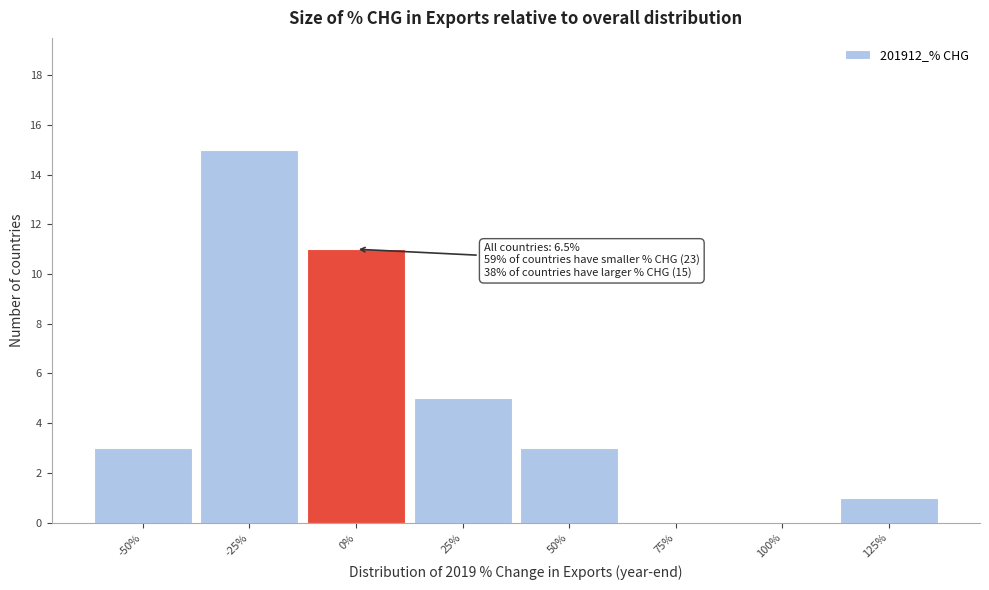

Reading left to right, extract all data points from this chart.

-50%=3	-25%=15	0%=11	25%=5	50%=3	75%=0	100%=0	125%=1